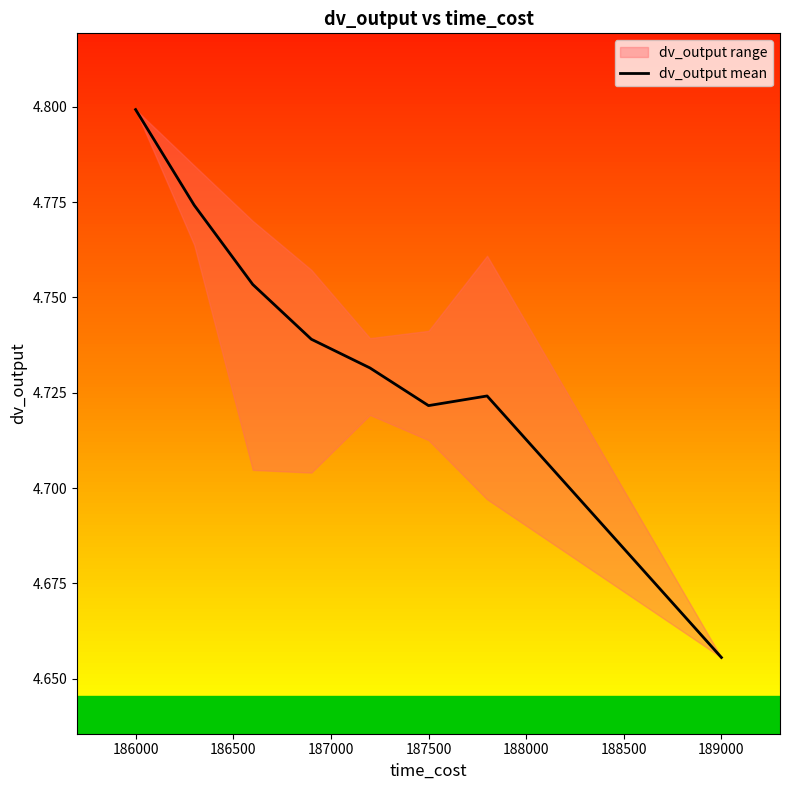

At which label does dv_output mean reach its minimum?

189000